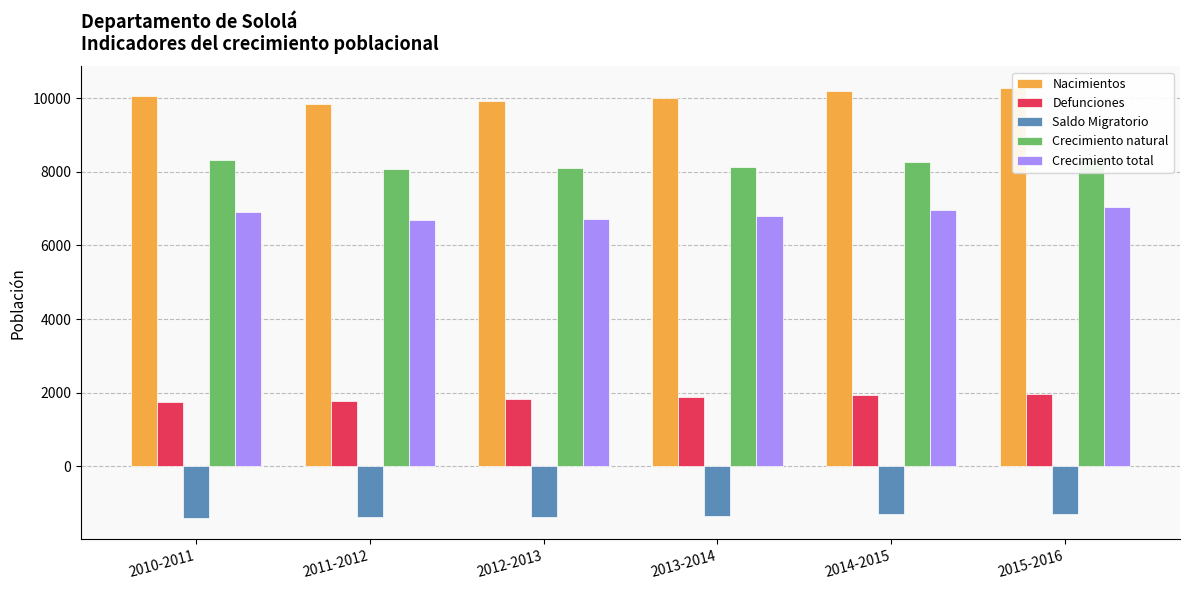

Which series changed the most between 2011-2012 and 2012-2013?

Nacimientos